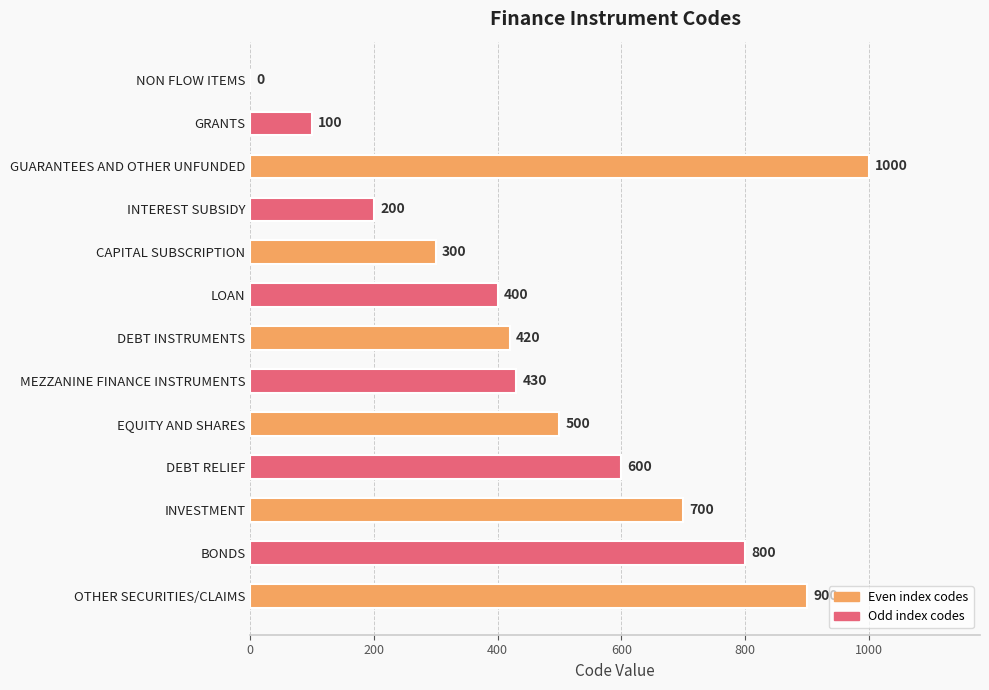

True or false: the data shows 400 at LOAN.

True